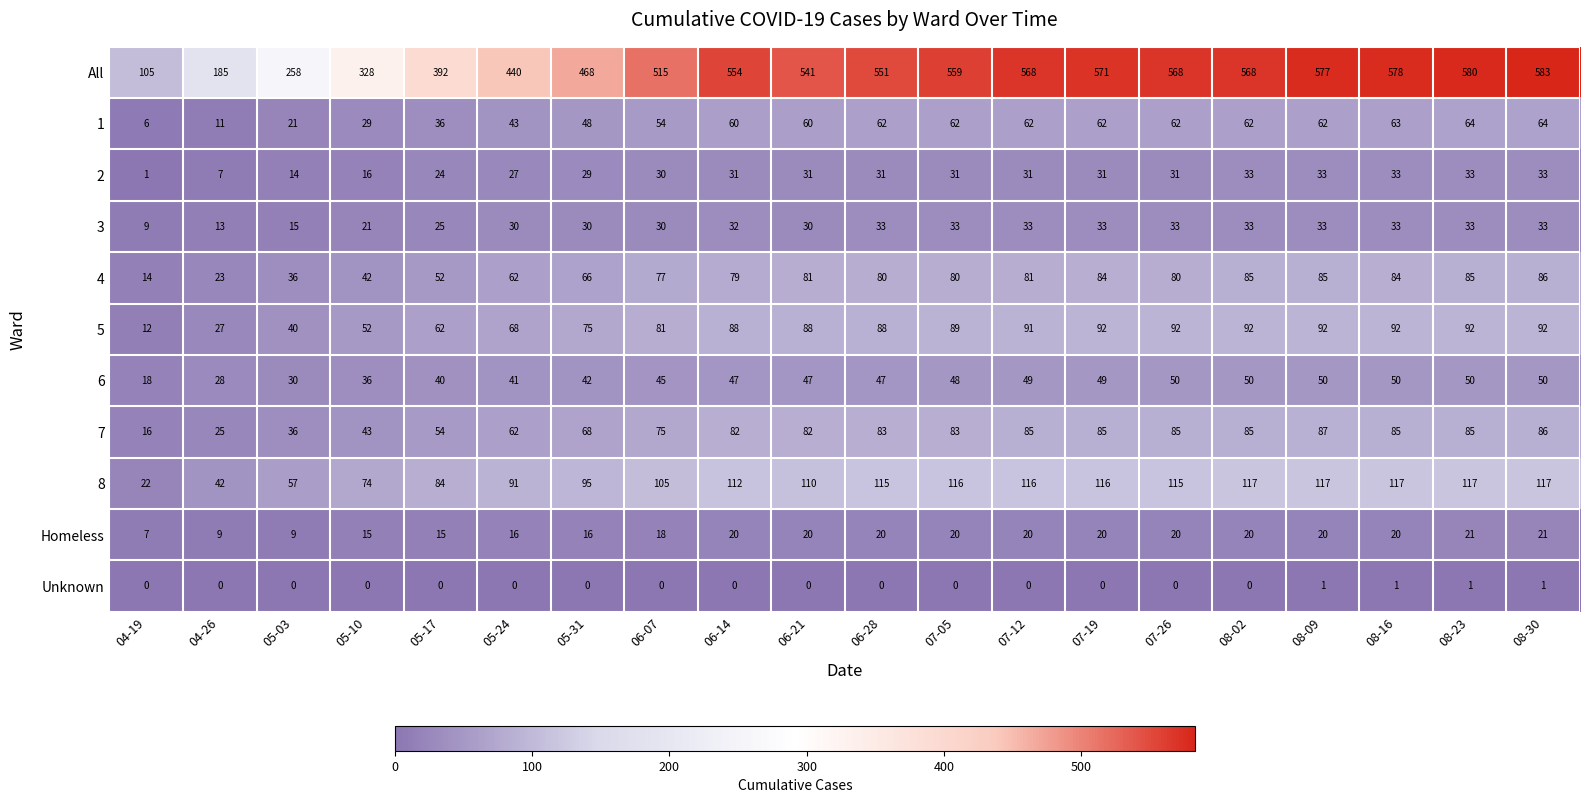

At which category is the sum across all series the highest?

08-30